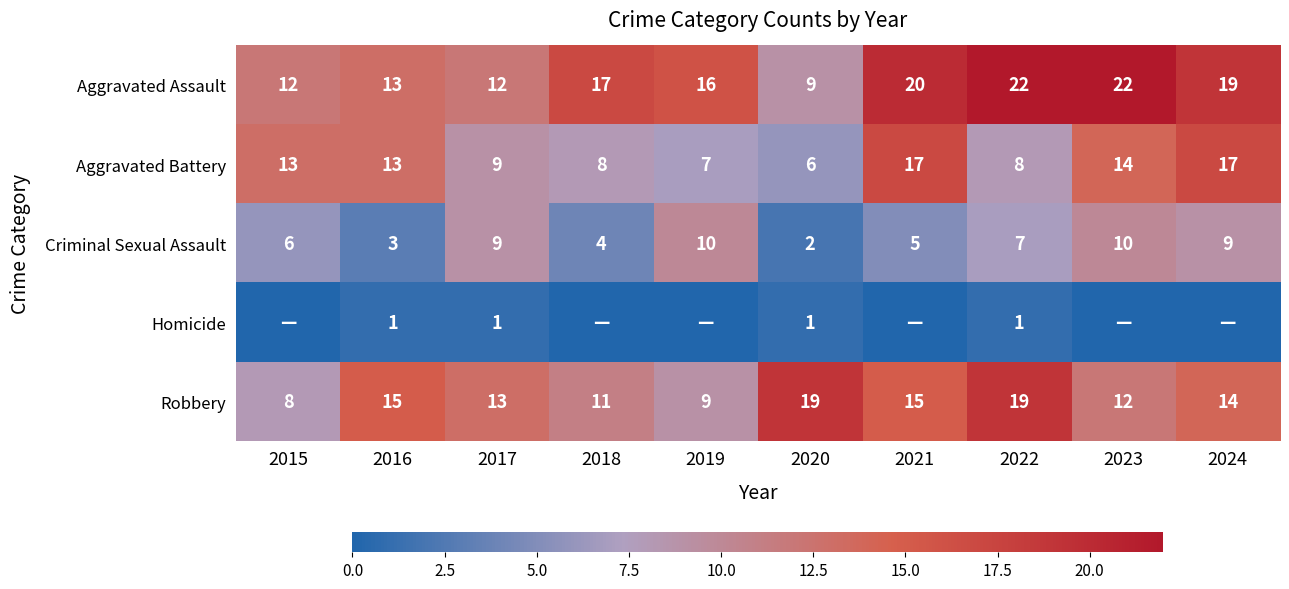

What is the minimum value for Aggravated Assault?

9